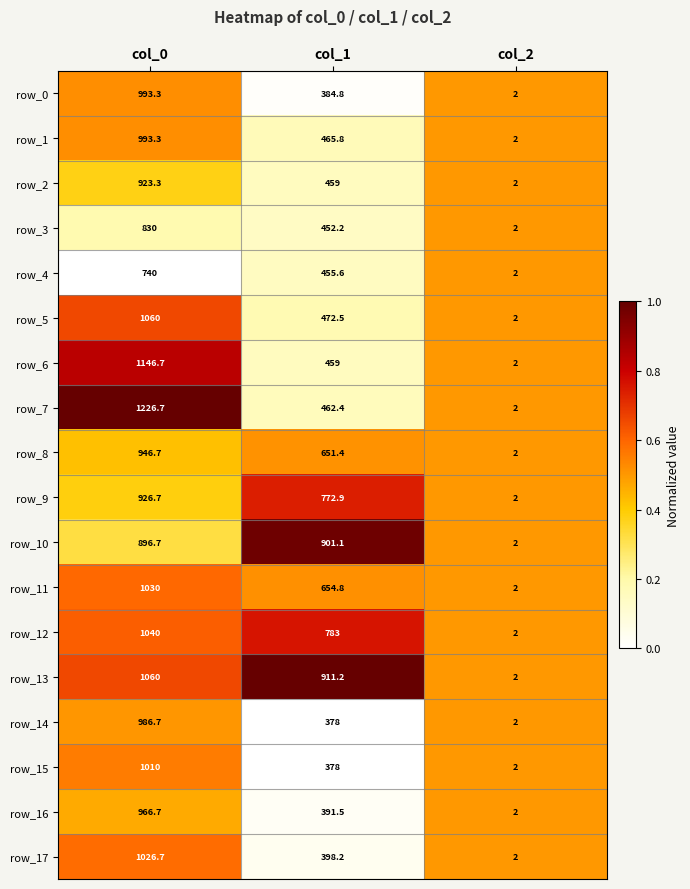

Which category has the highest value in the row_0 series?

col_0